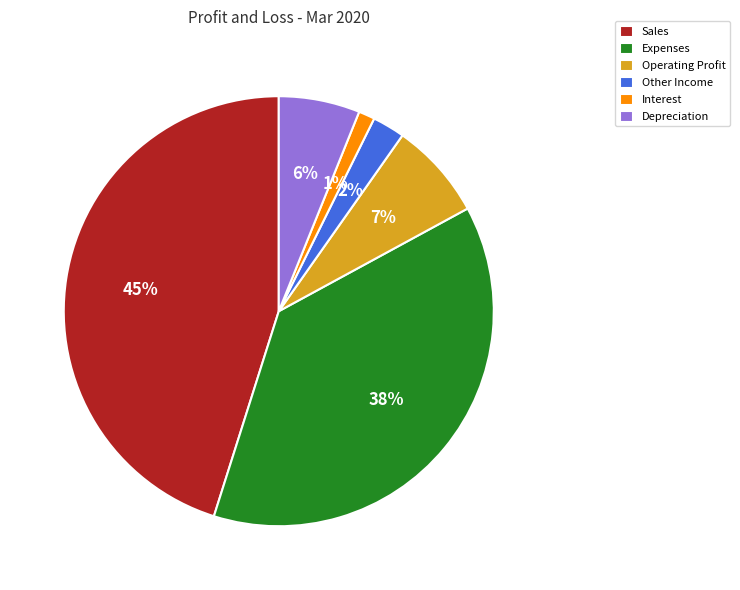

What percentage is the Sales slice, to the nearest percent?

45%